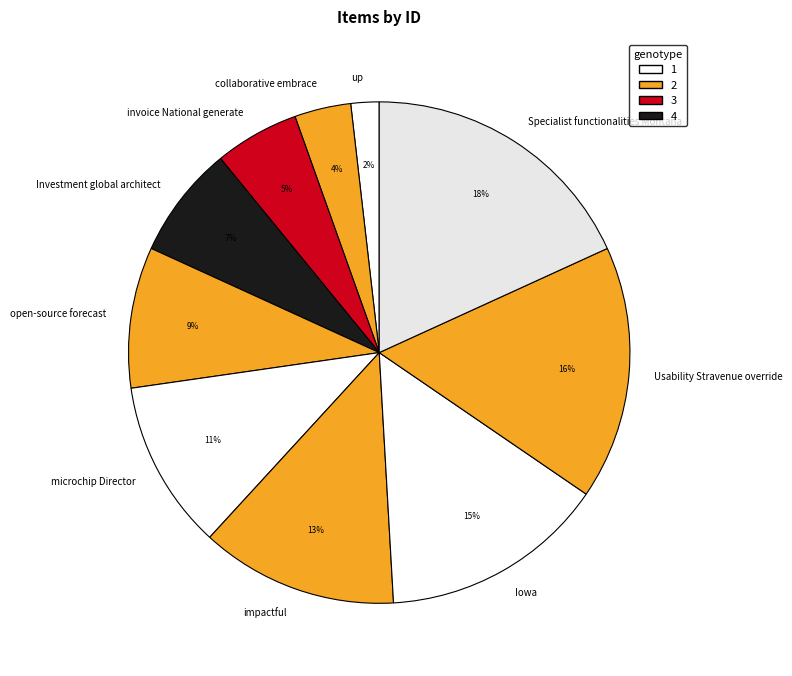

What is the smallest slice in the pie chart?

up